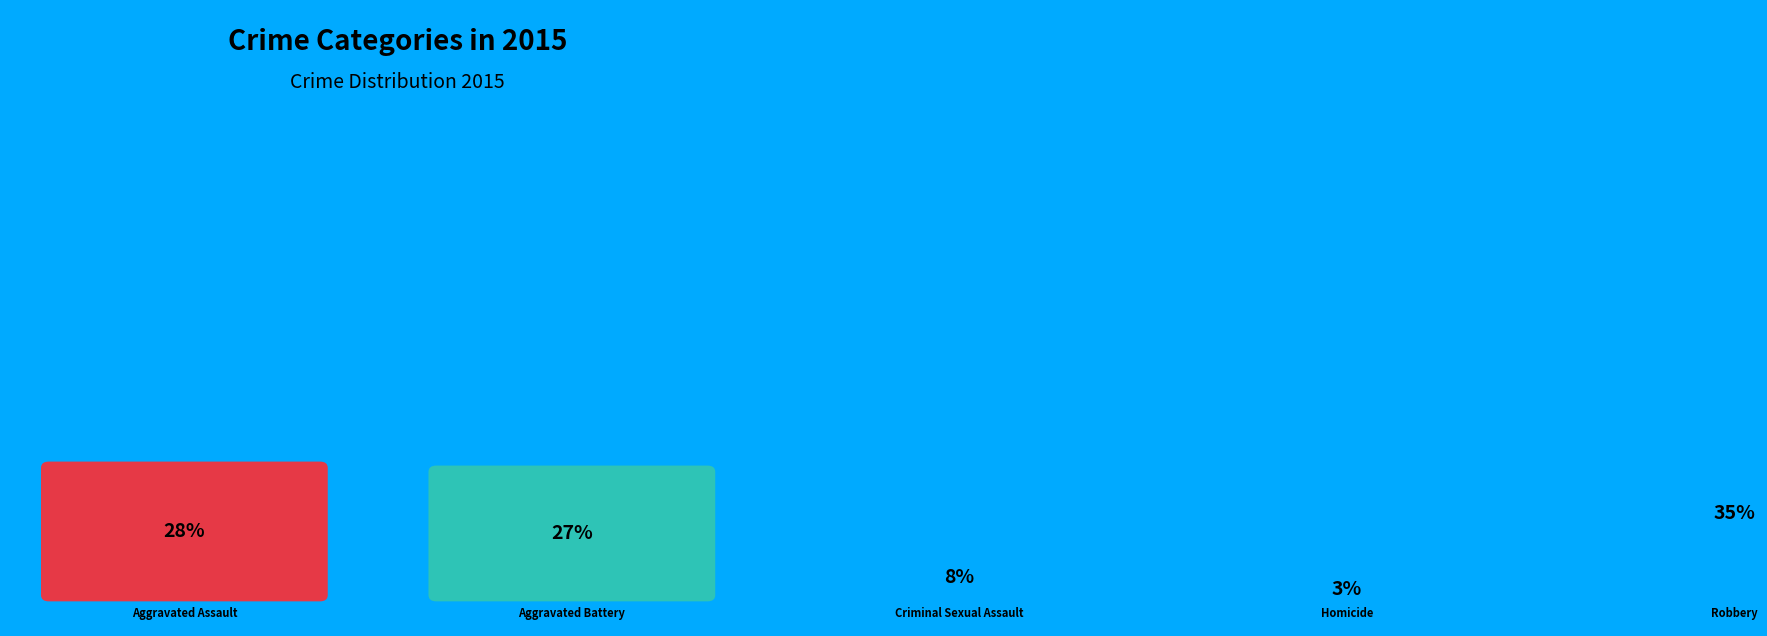

What is the smallest slice in the pie chart?

Homicide